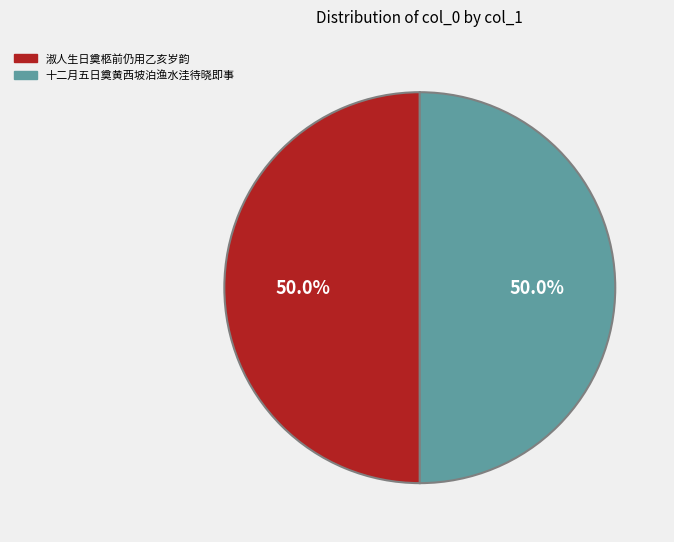

To the nearest percent, what is the average slice percentage?

50%